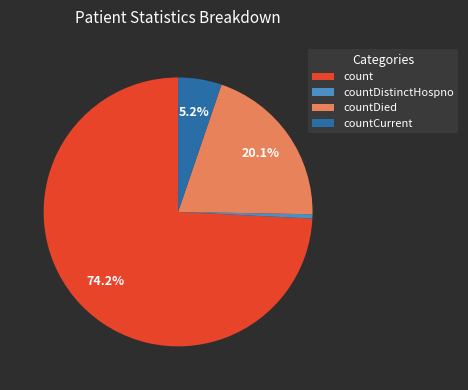

Between countCurrent and countDied, which is larger?

countDied